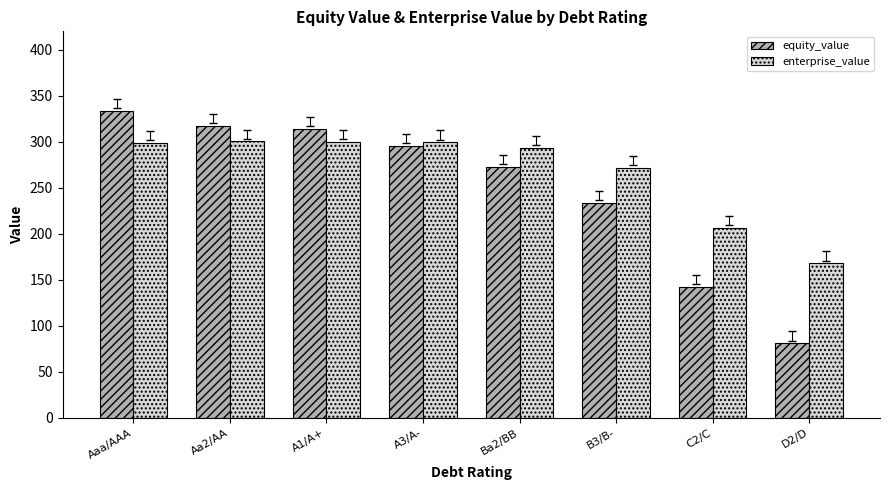

What is the spread (max minus min) of values at D2/D?

87.0